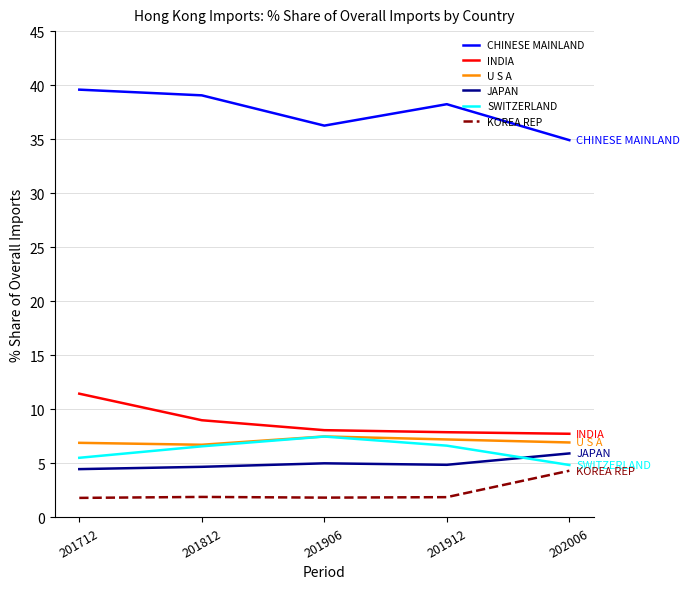

What is the sum of all KOREA REP values?

11.8